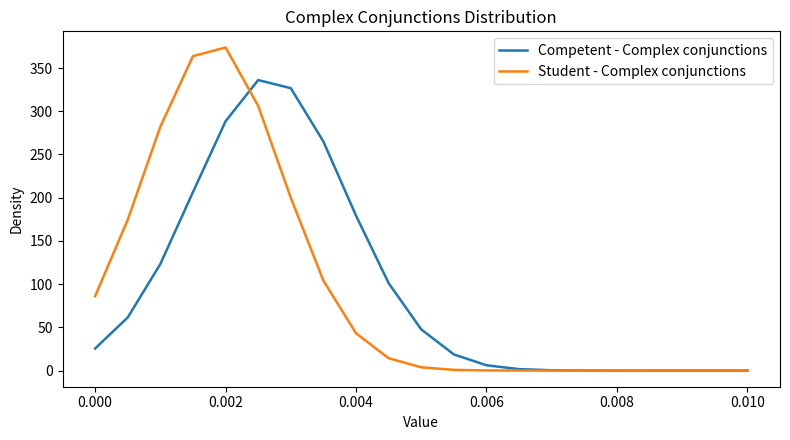

What is the greatest value displayed?

373.8